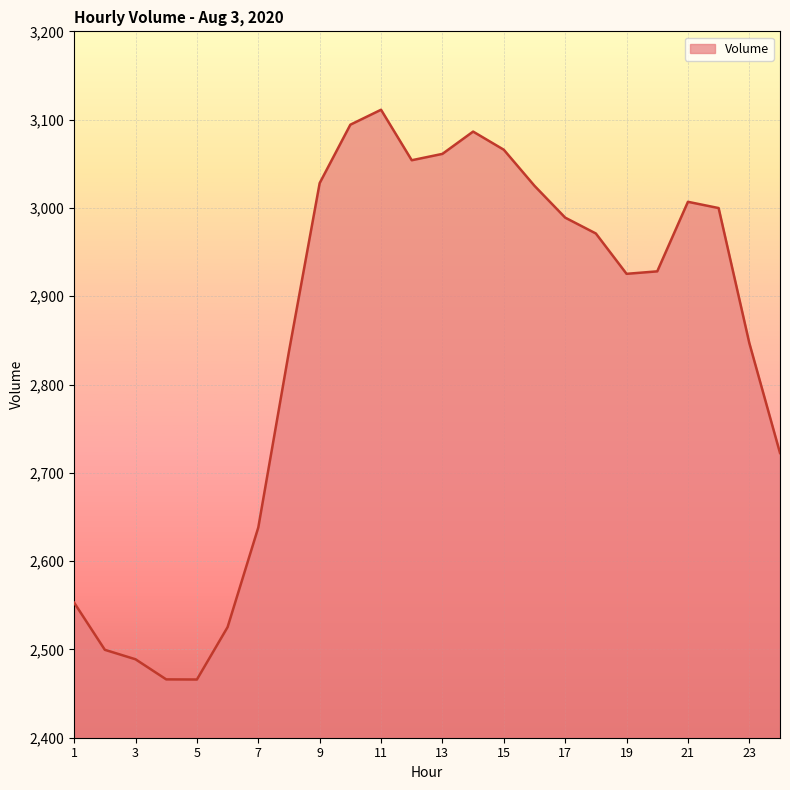

What is the greatest value displayed?

3111.2